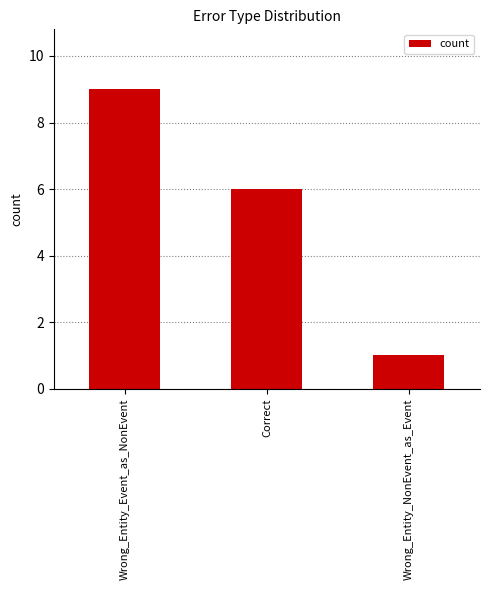

Rank the categories by value from highest to lowest.

Wrong_Entity_Event_as_NonEvent, Correct, Wrong_Entity_NonEvent_as_Event